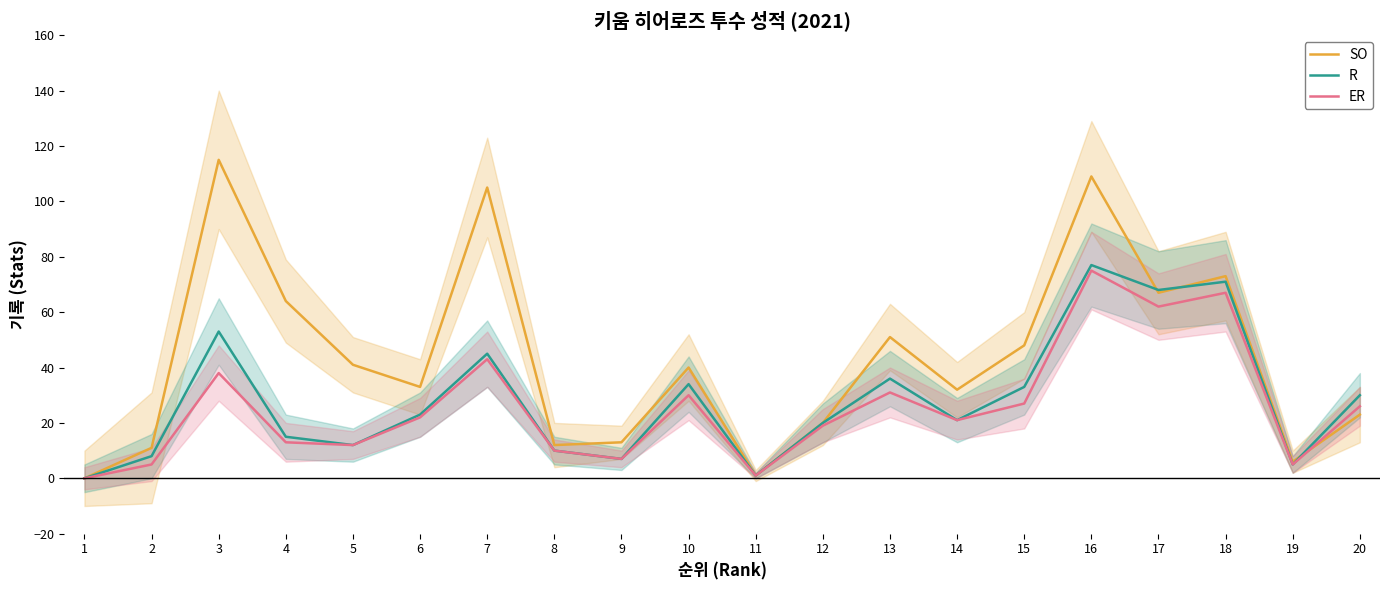

Reading left to right, extract all data points from this chart.

SO: 0	11	115	64	41	33	105	12	13	40	1	20	51	32	48	109	67	73	6	23
R: 0	8	53	15	12	23	45	10	7	34	1	20	36	21	33	77	68	71	5	30
ER: 0	5	38	13	12	22	43	10	7	30	1	19	31	21	27	75	62	67	5	26